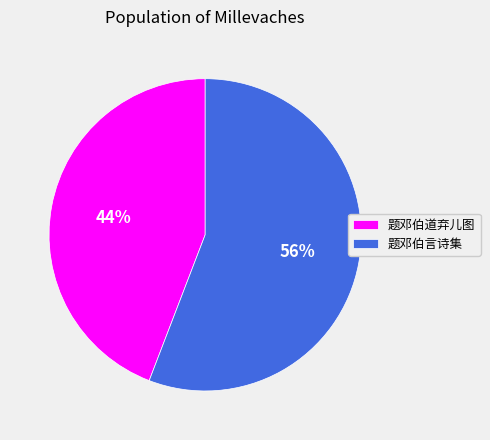

To the nearest percent, what is the difference between the largest and smallest slice percentages?

12%